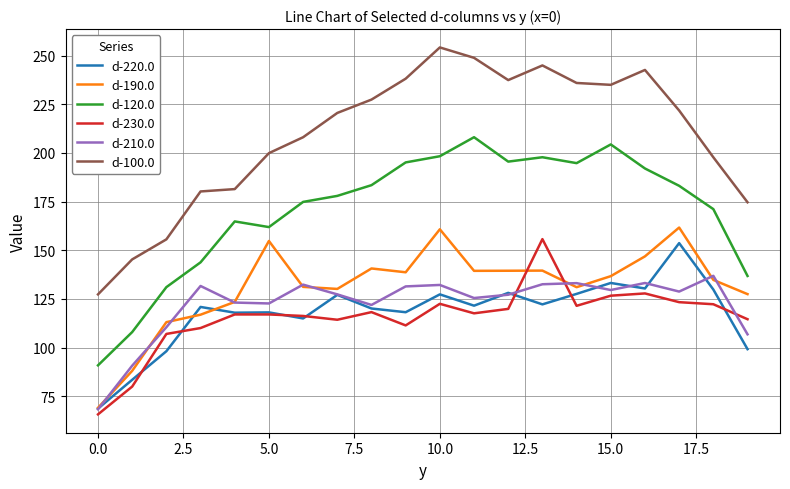

What is the smallest value displayed?

65.7